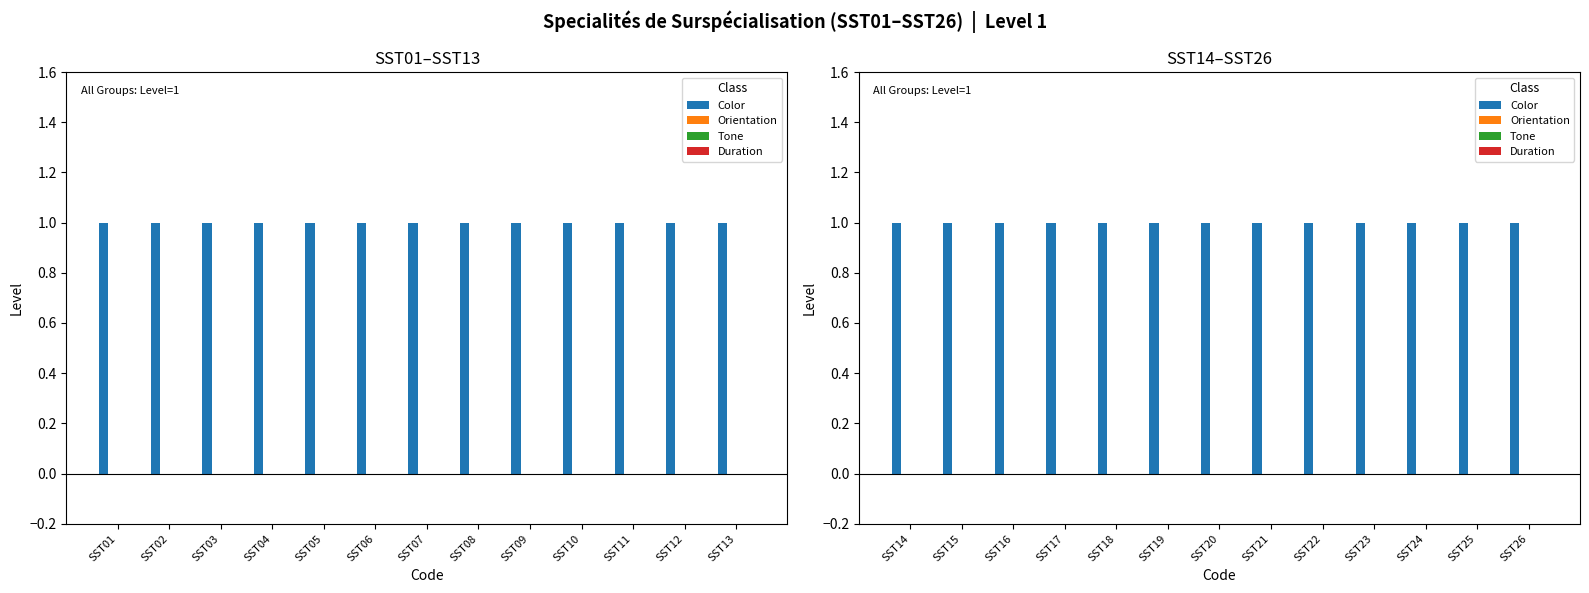

At which label does Color reach its minimum?

SST14